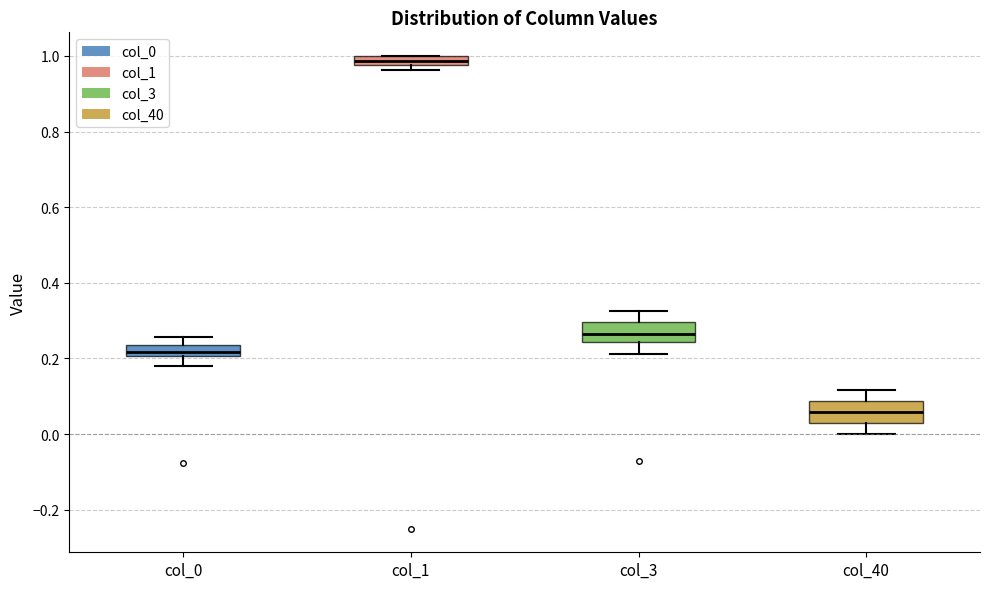

Which box's median line is the highest?

col_1